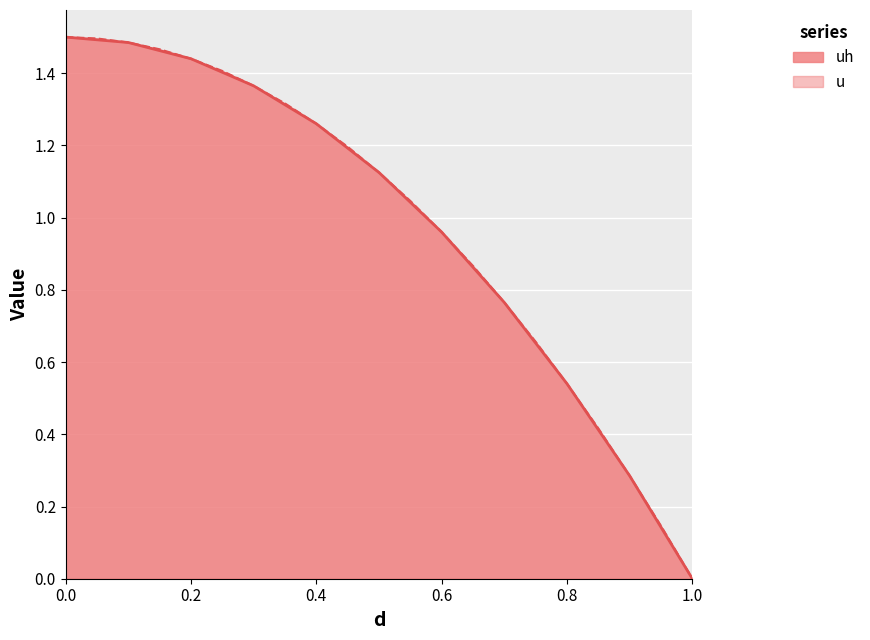

What are all the series names shown in the legend?

uh, u